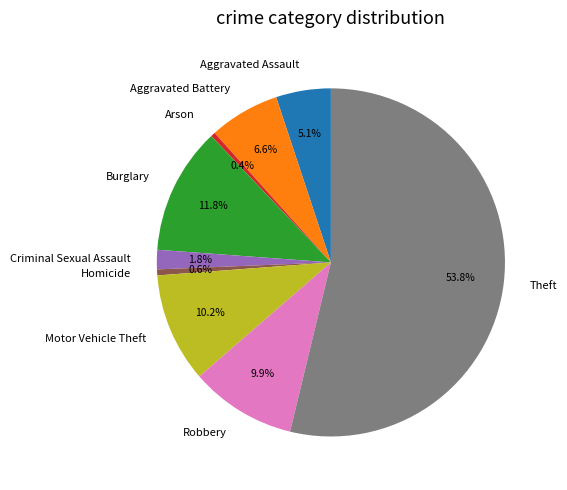

Which has a higher value, Arson or Aggravated Assault?

Aggravated Assault